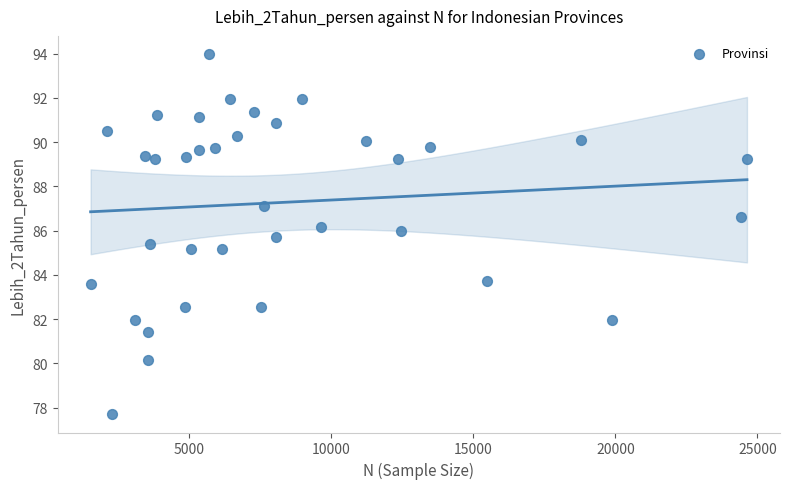

What is the range of Y values (max minus min)?

16.3